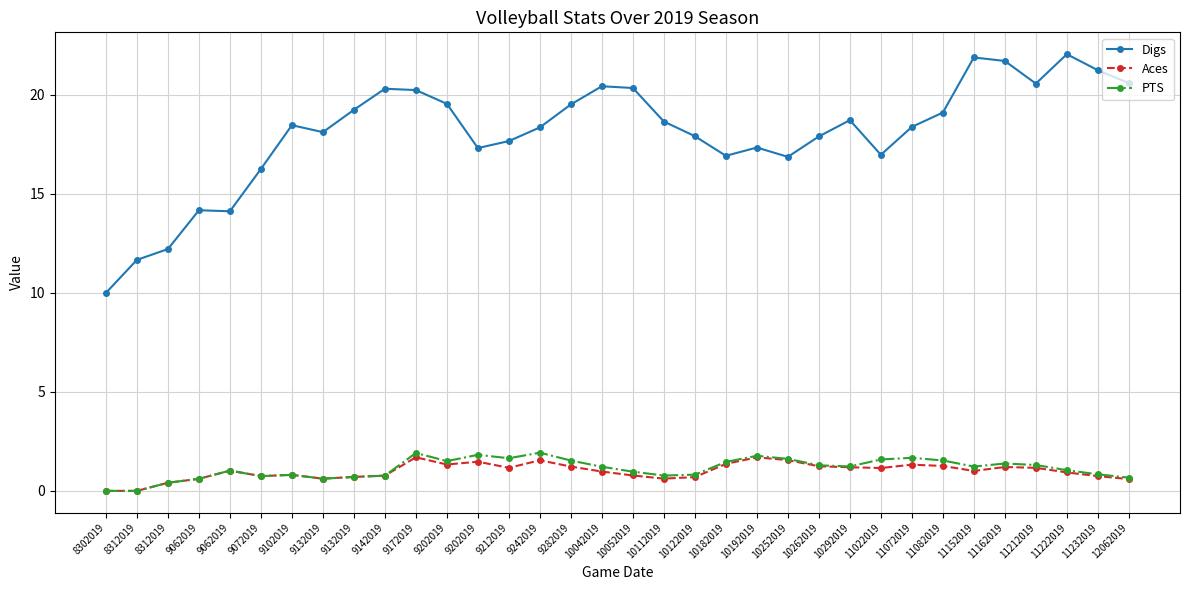

The value of PTS at 9072019 is 0.7. True or false?

True